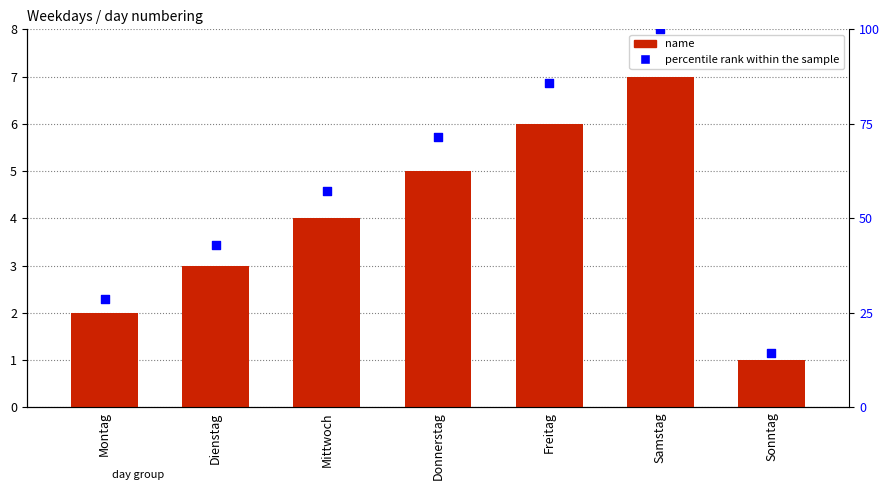

What are all the series names shown in the legend?

name, percentile rank within the sample